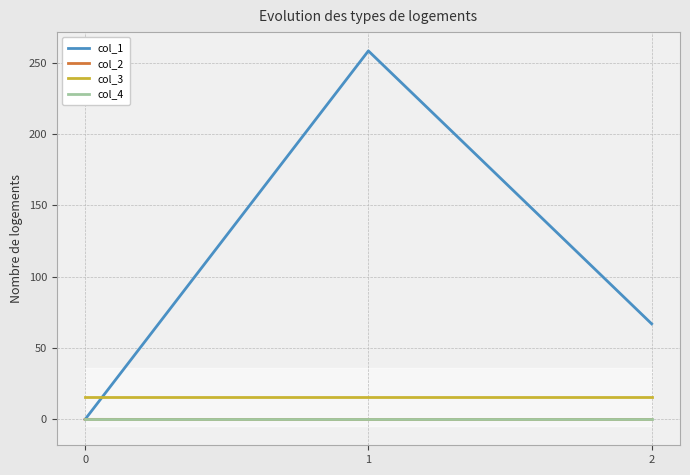

Reading left to right, list all the values displayed in this chart.

col_1: 0.0	258.2	66.9
col_2: 0.0	-0.1	-0.0
col_3: 16.0	16.0	16.0
col_4: 0.0	0.0	0.0